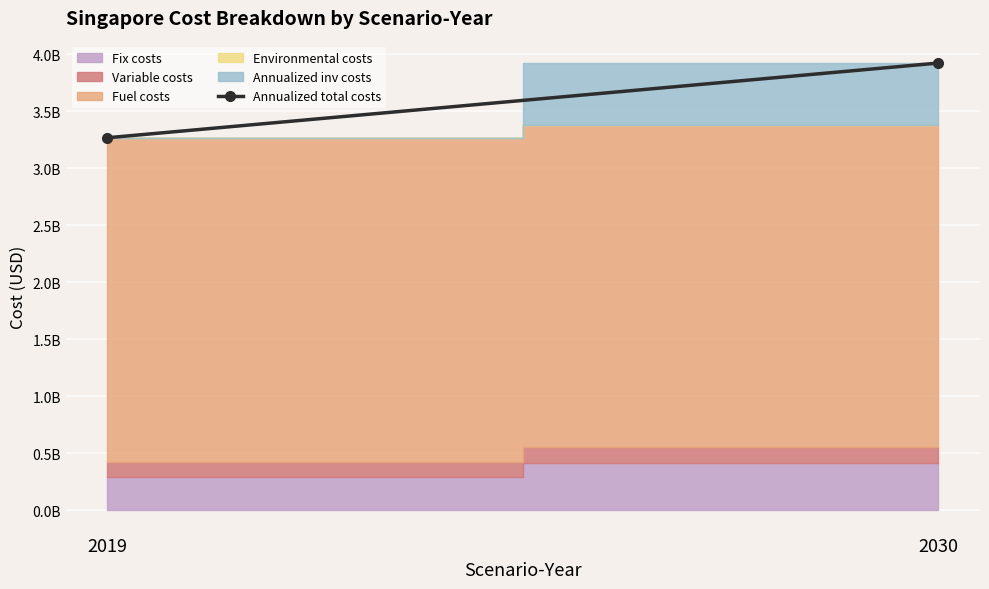

How many lines are shown in the chart?

1